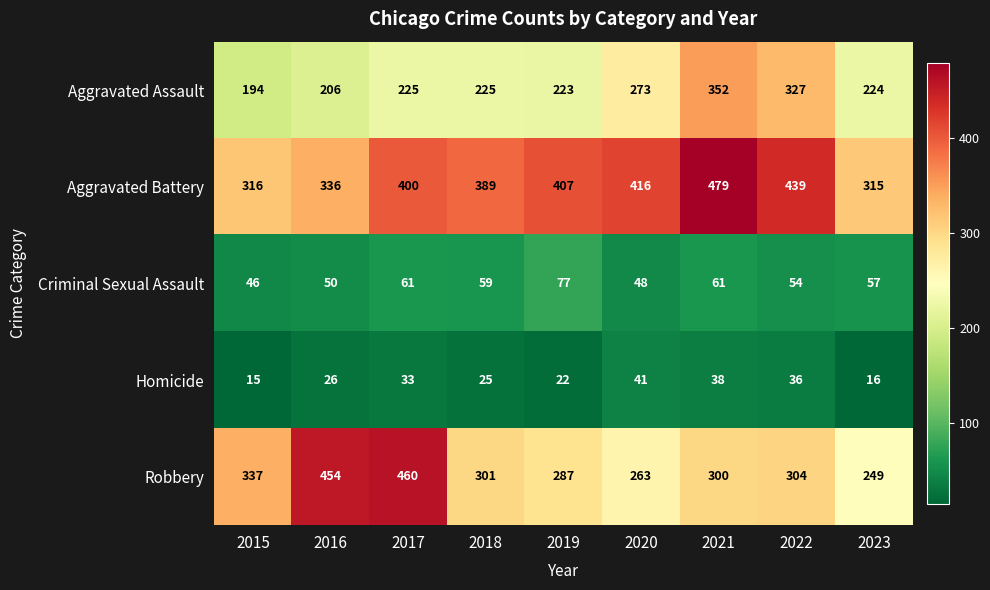

What is the minimum value shown in the chart?

15